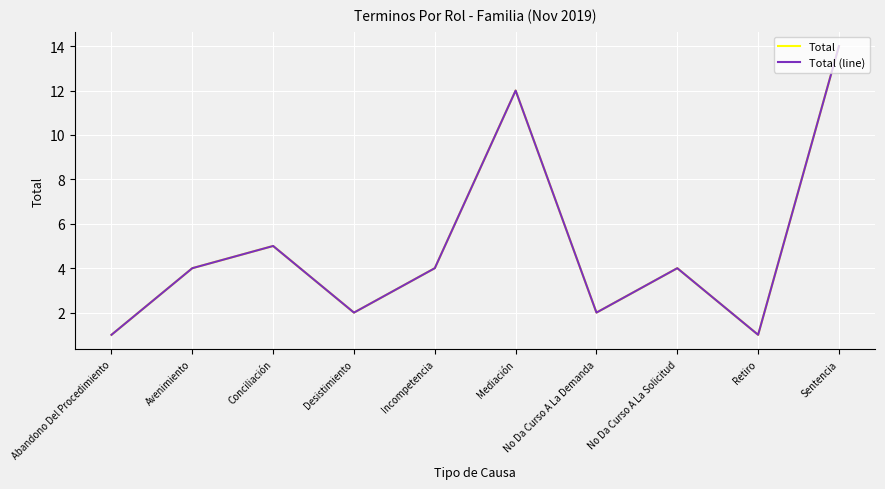

True or false: Total (line) and Total intersect in this chart.

False